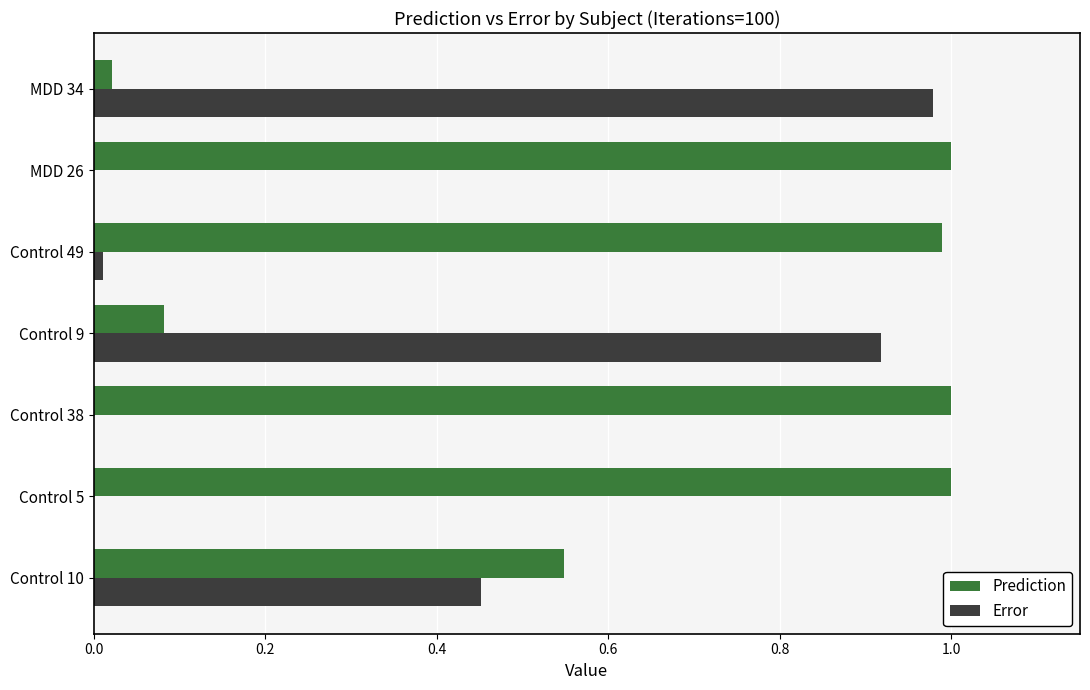

True or false: Error has a value of 0.0 at Control 38.

True